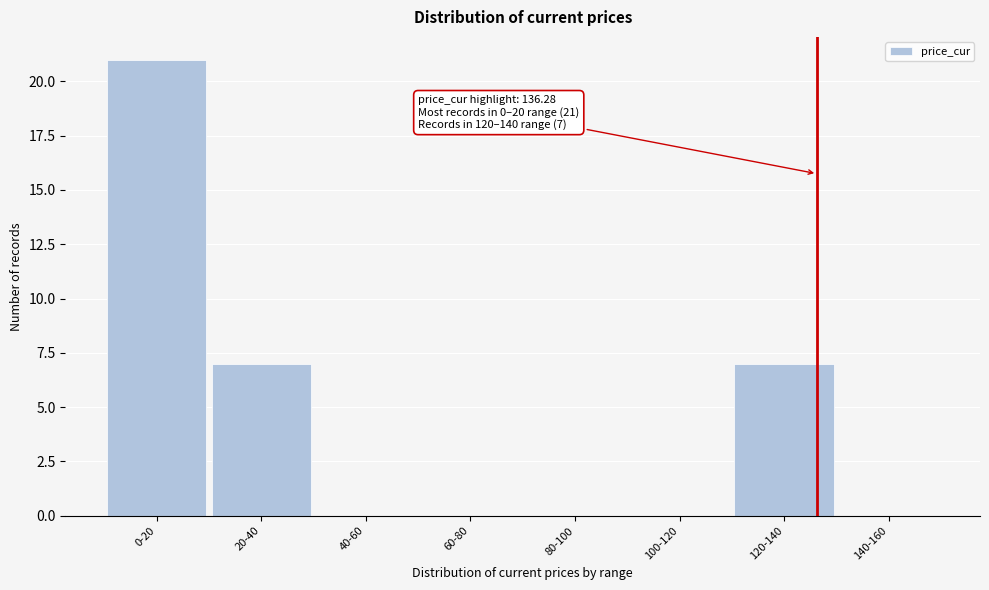

Reading left to right, transcribe all the data shown in this chart.

0-20=21	20-40=7	40-60=0	60-80=0	80-100=0	100-120=0	120-140=7	140-160=0